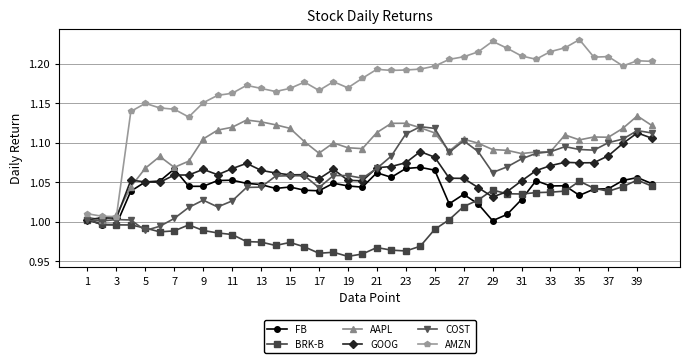

True or false: COST has more than 1 interior local peaks.

True